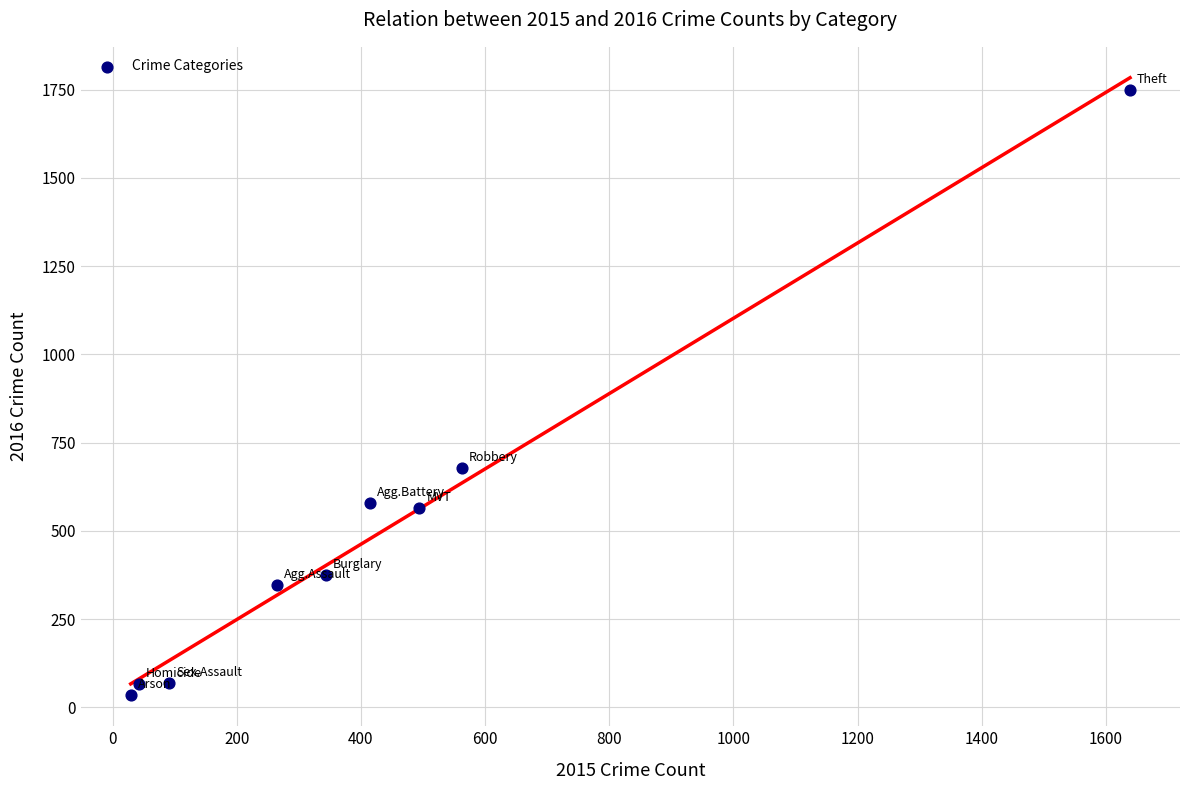

What Y value in the scatter plot is closest to 891?

679